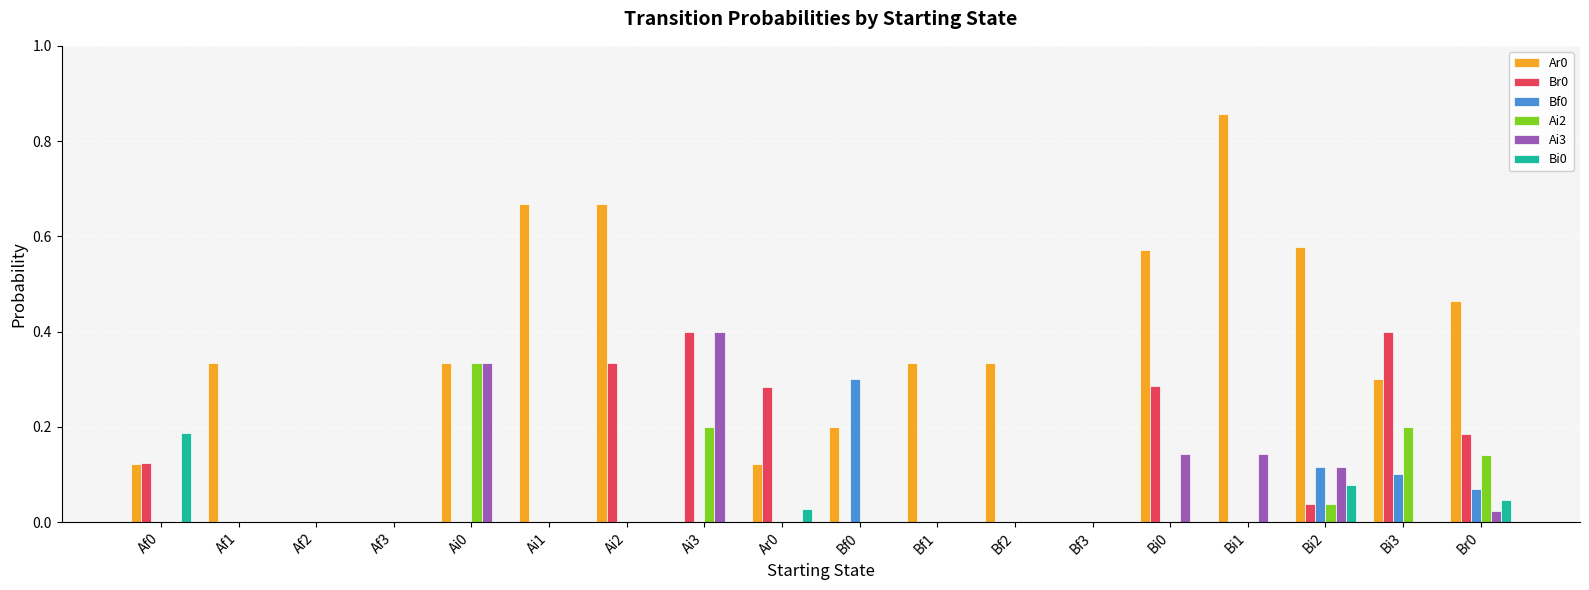

The value of Bf0 at Ai3 is 0.0. True or false?

True